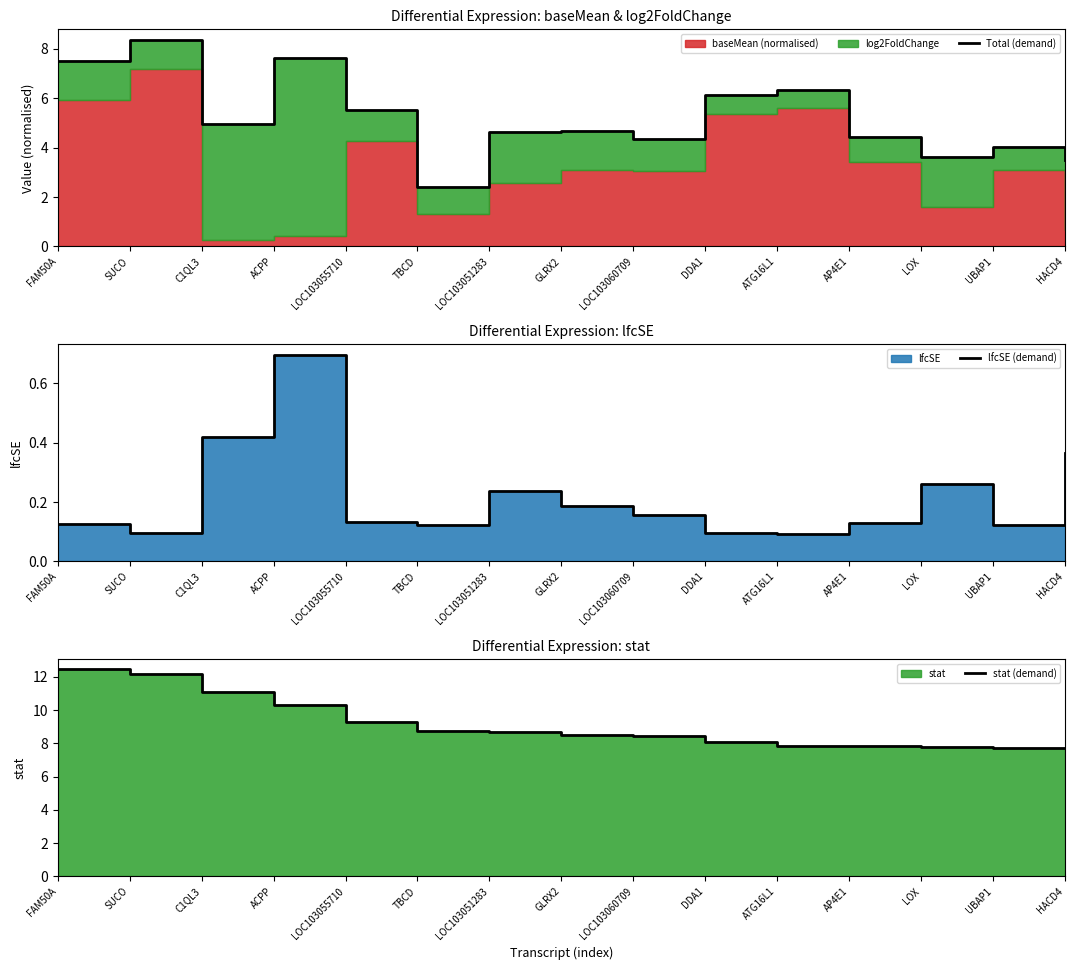

Is it true that stat (demand) equals 17.0 at SUCO?

False